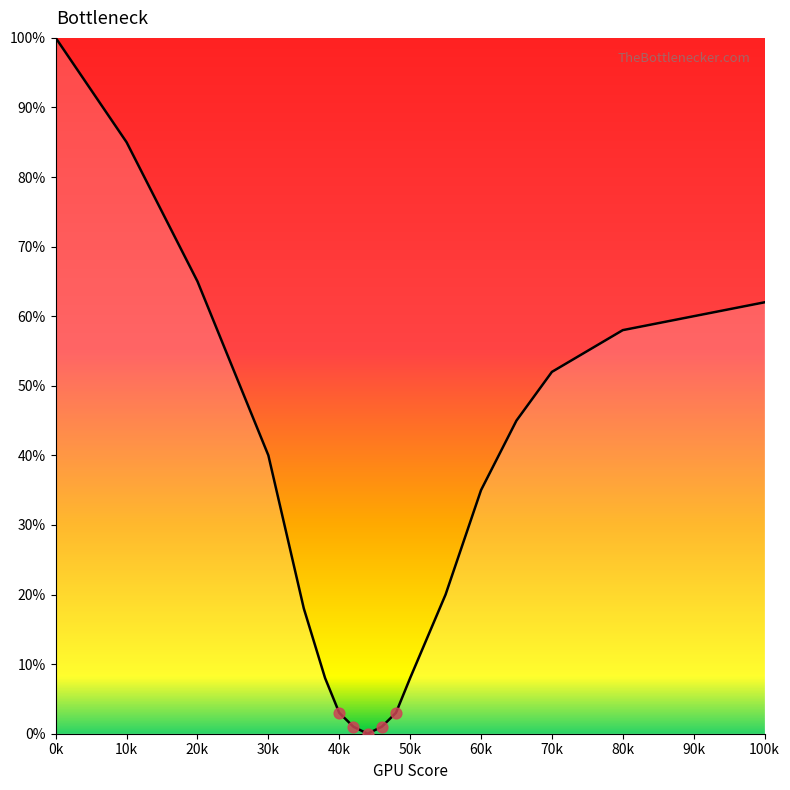

What is the difference between the maximum and minimum values?

100